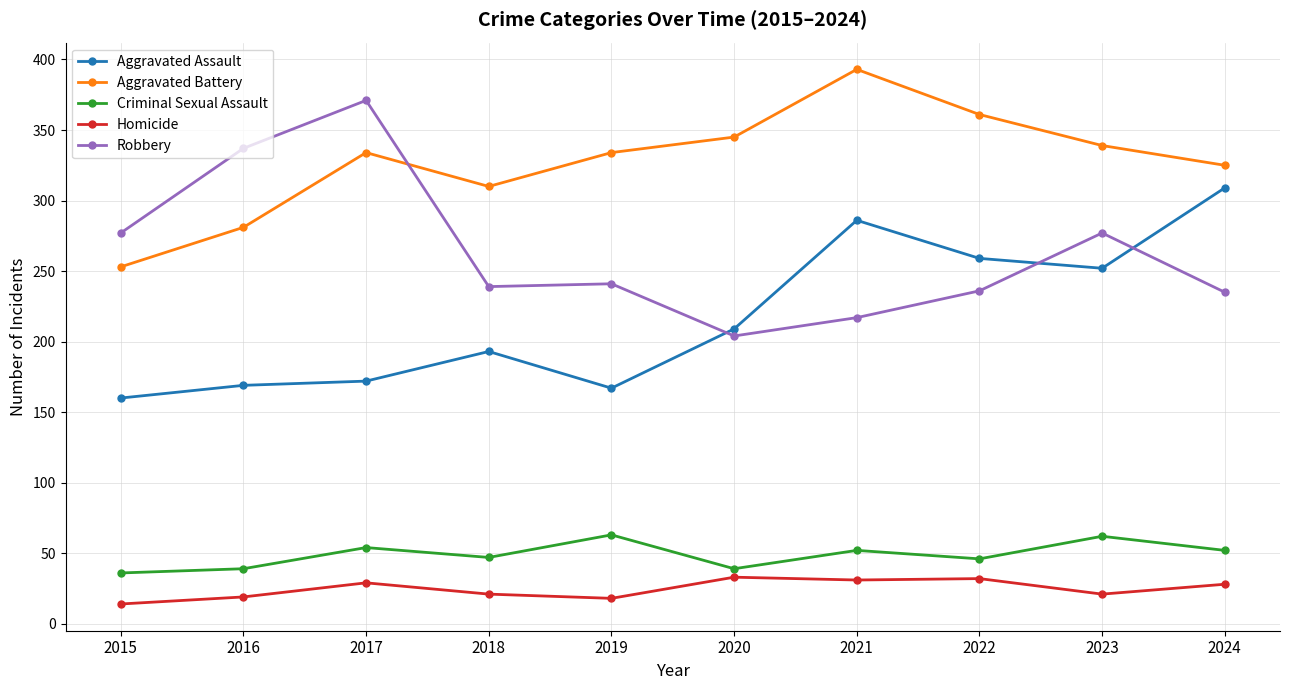

At which category is the sum across all series the highest?

2021